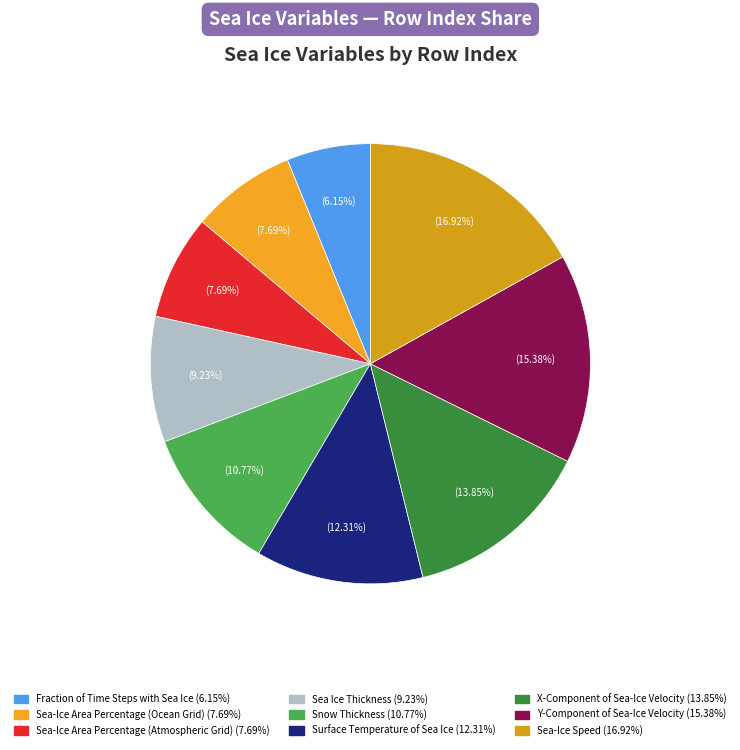

What percentage is NOT represented by Fraction of Time Steps with Sea Ice?

93.8%